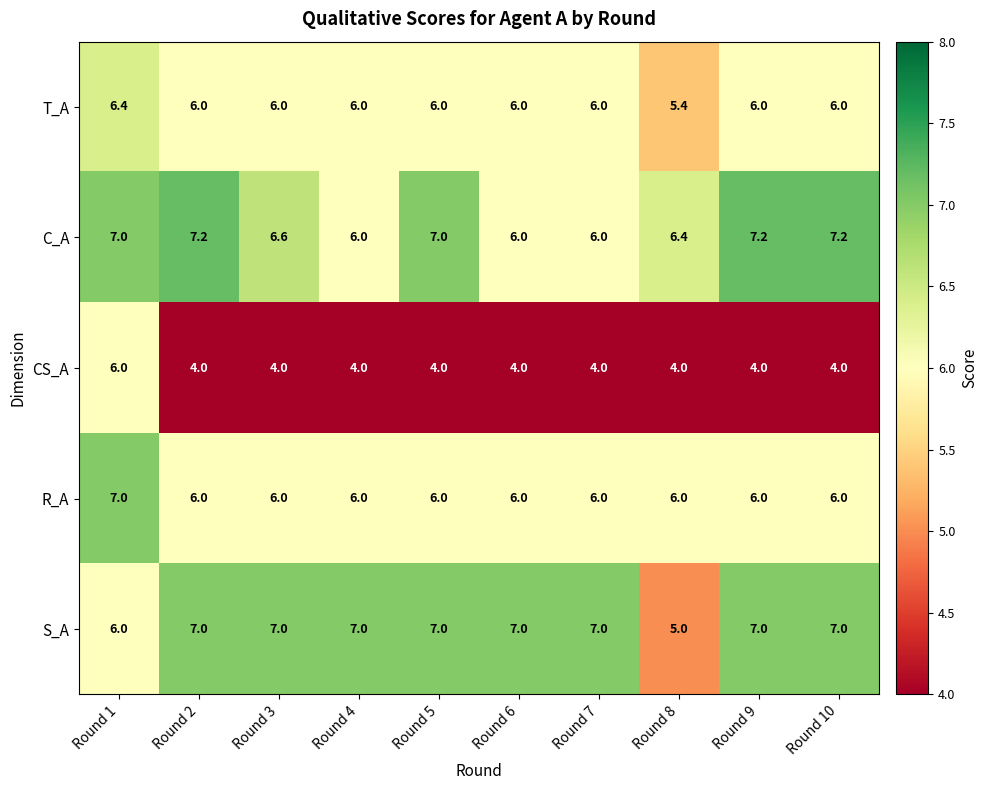

What is the difference between the maximum and minimum values in the S_A series?

2.0